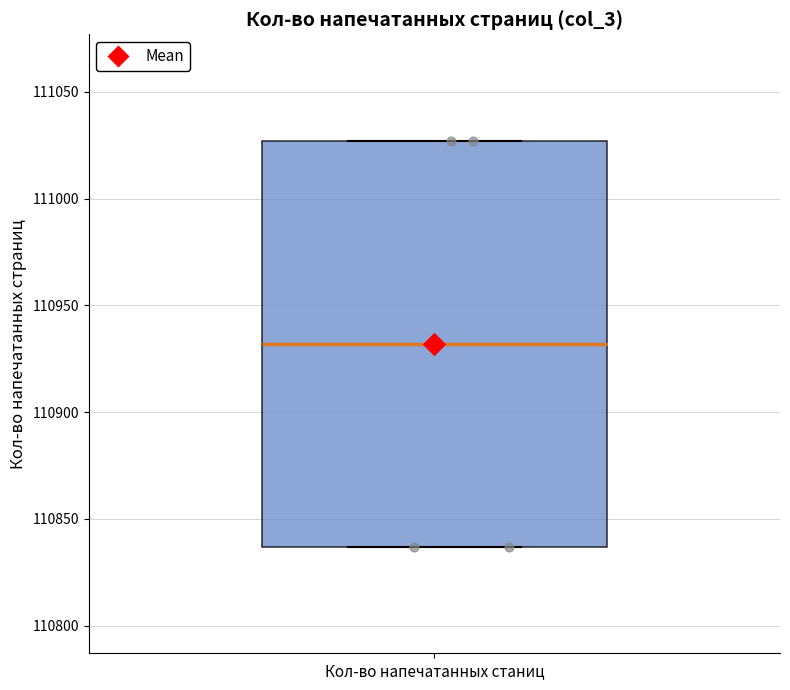

Read this box plot against the y-axis: the position of the median line, the range covered by the box, and the ends of both whiskers. The values are not printed on the chart, so give them approximately, as read against the axis.

median 110930, box 110835 to 111025, whiskers 110835 to 111025